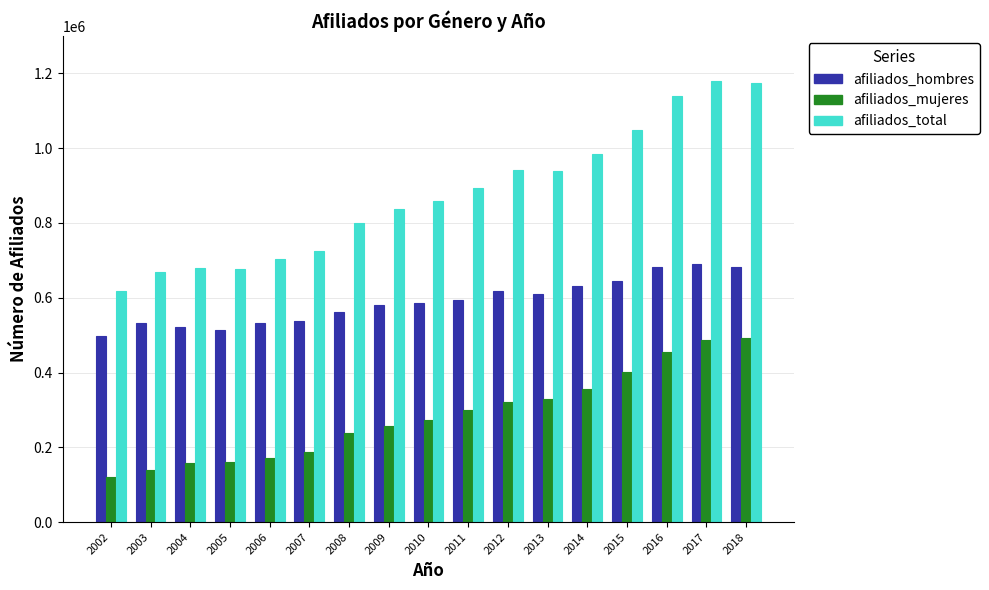

Between 2006 and 2015, which series saw the biggest shift?

afiliados_total